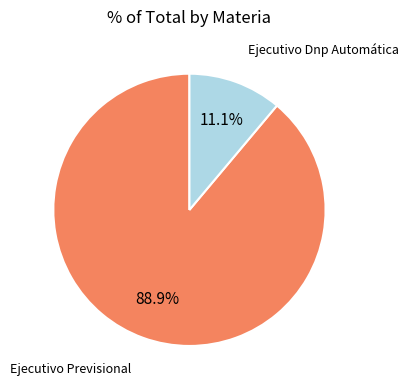

How many segments does this pie chart have?

2